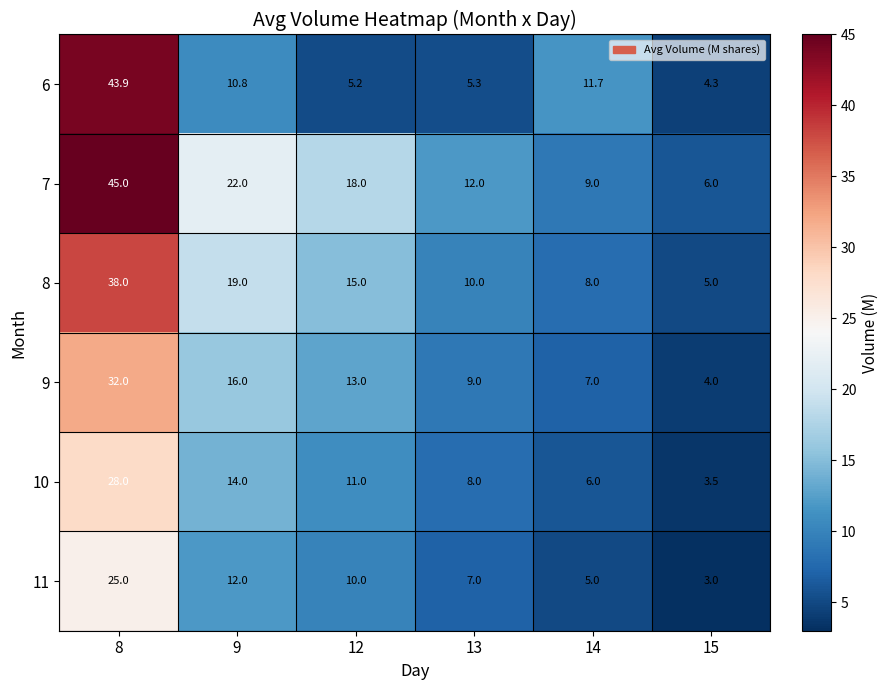

What is the difference between the maximum and second lowest values in the 8 series?

30.0